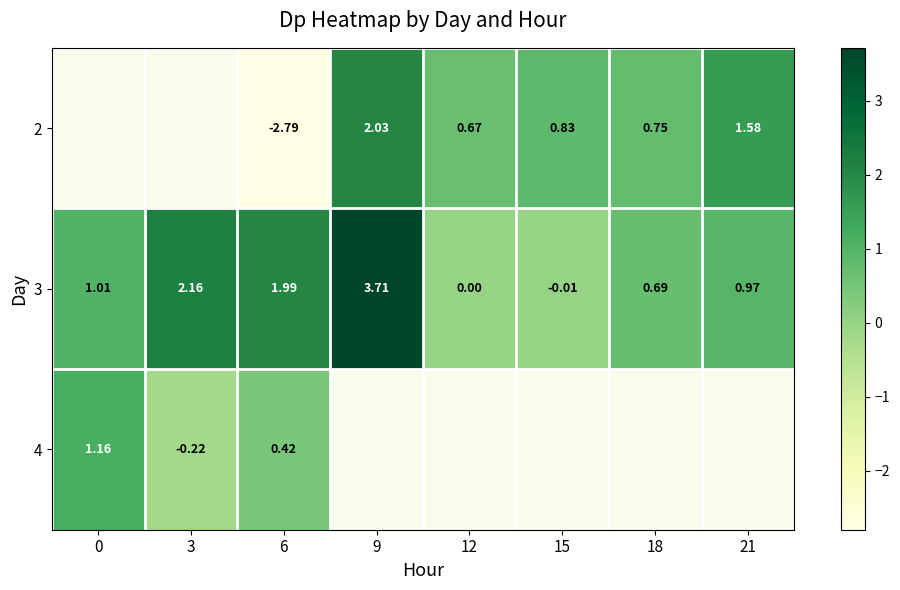

Is the value of 4 at 0 greater than the value of 3 at 15?

Yes